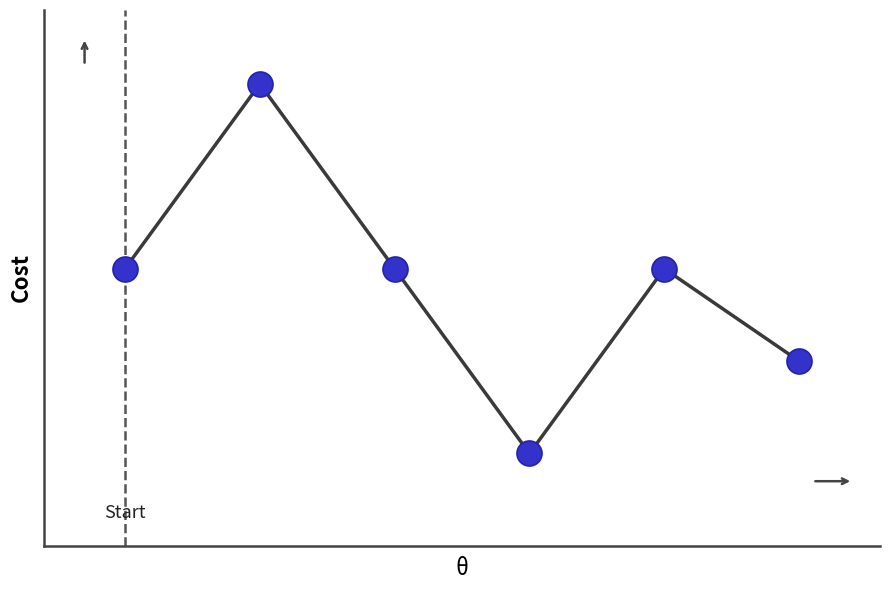

Does the chart display data point markers on the line(s)?

No